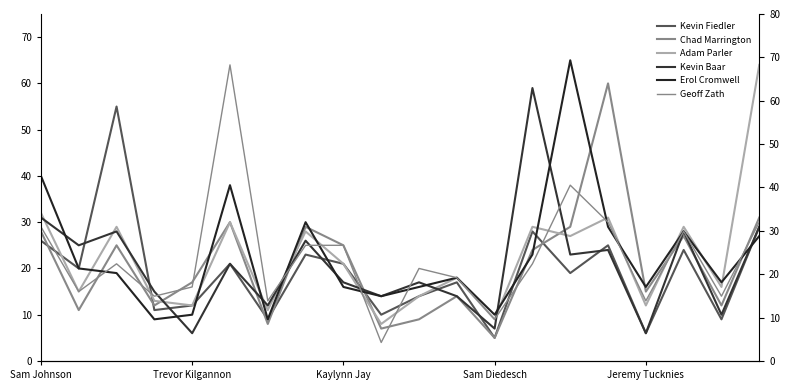

The value of Adam Parler at 10 is 21. True or false?

False